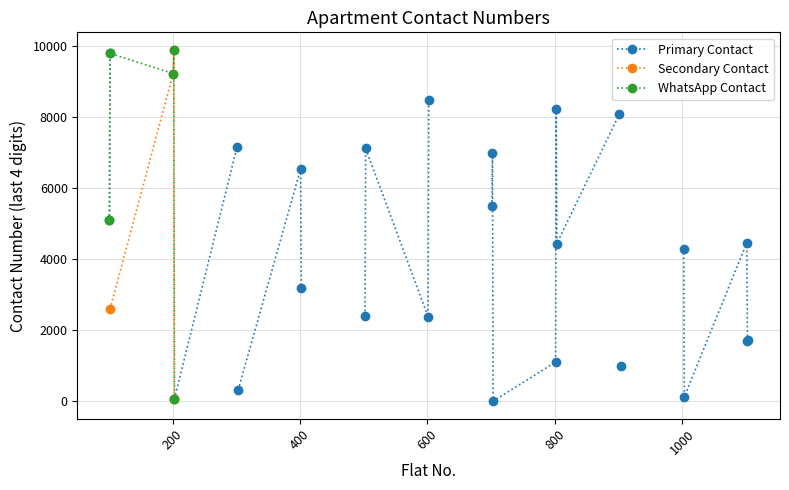

What is the difference between the second highest and minimum values in the Secondary Contact series?

9166.0